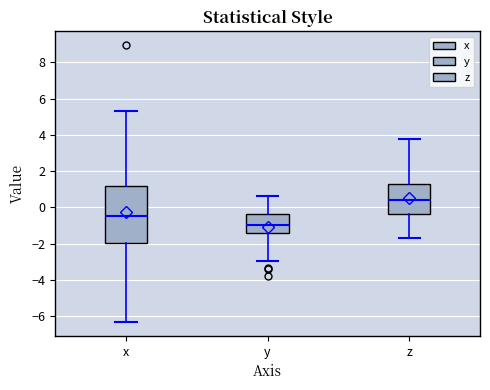

Reading left to right, read every box against the y-axis: the position of its median line, the range the box covers, and the ends of its whiskers. The values are not printed on the chart, so give them approximately, as read against the axis.

x: median -0.4, box -2.0 to 1.2, whiskers -6.4 to 5.4
y: median -1.0, box -1.4 to -0.4, whiskers -3.0 to 0.6
z: median 0.4, box -0.4 to 1.2, whiskers -1.6 to 3.8